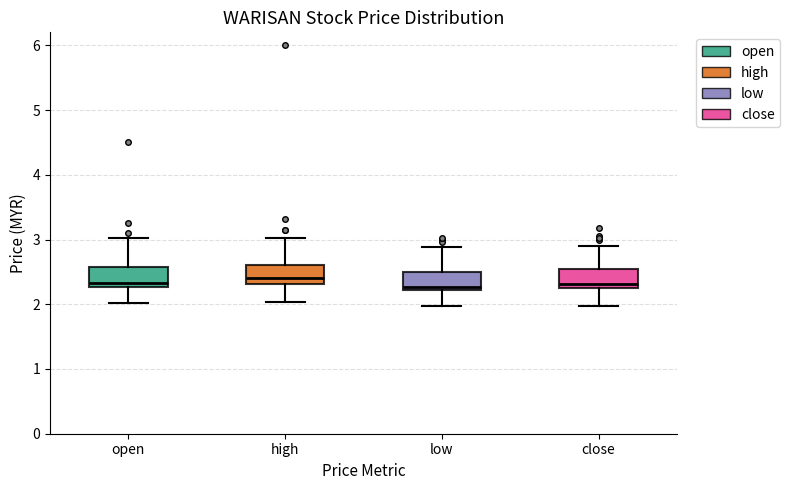

Reading left to right, read every box against the y-axis: the position of its median line, the range the box covers, and the ends of its whiskers. The values are not printed on the chart, so give them approximately, as read against the axis.

open: median 2.3 (just above the box's lower edge), box 2.3 to 2.6, whiskers 2.0 to 3.0
high: median 2.4, box 2.3 to 2.6, whiskers 2.0 to 3.0
low: median 2.3, box 2.2 to 2.5, whiskers 2.0 to 2.9
close: median 2.3, box 2.2 to 2.5, whiskers 2.0 to 2.9